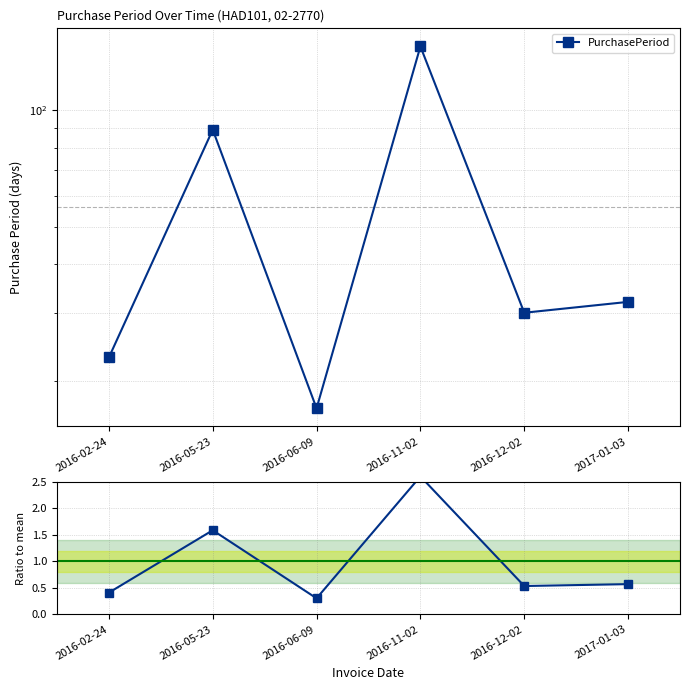

True or false: PurchasePeriod and Ratio to mean cross at least once.

False